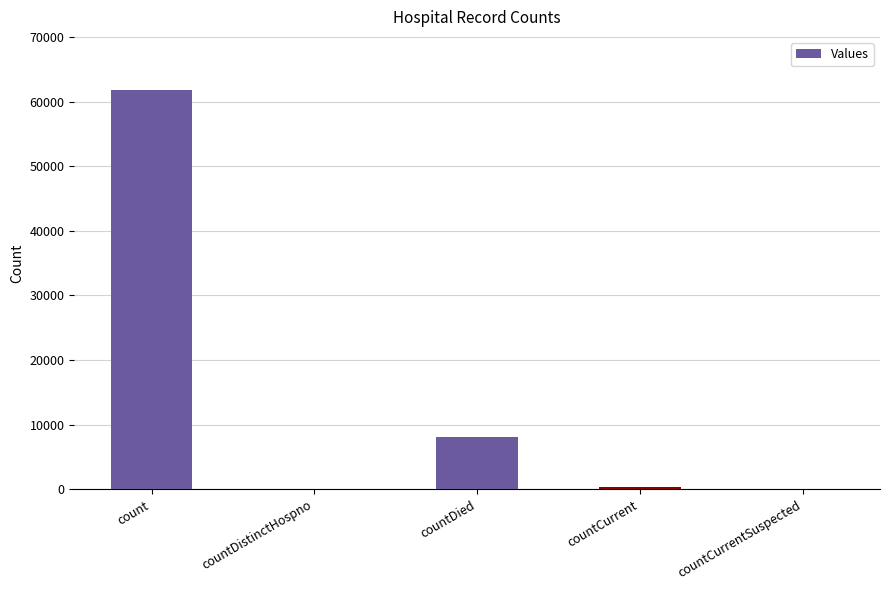

How many series are shown in this chart?

1